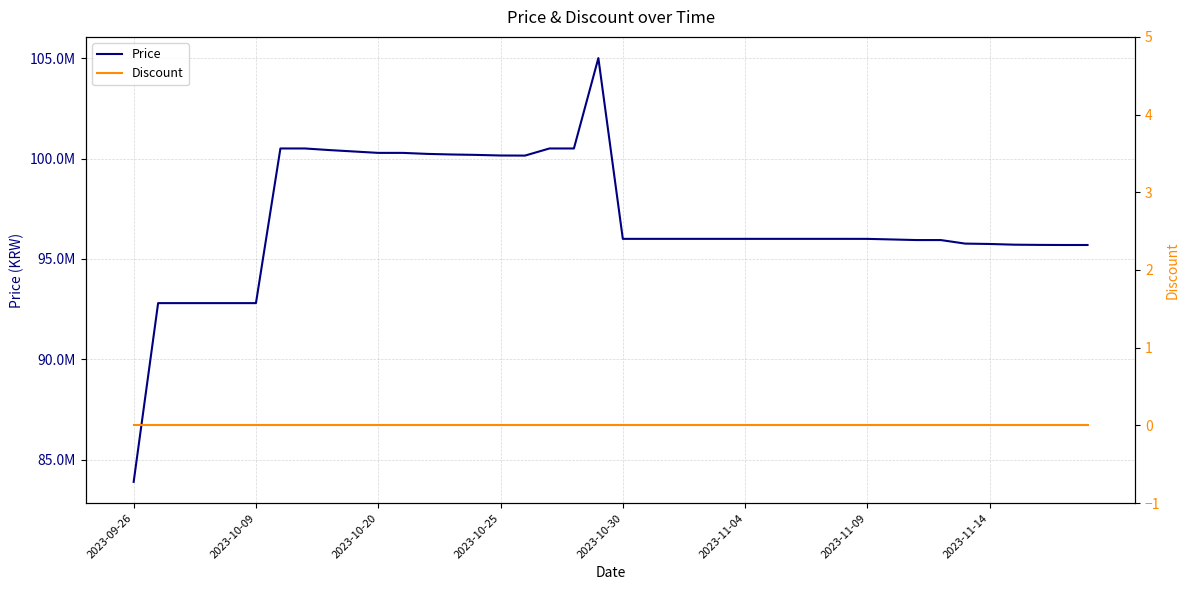

Rank the series by their maximum value, from lowest to highest.

Discount, Price